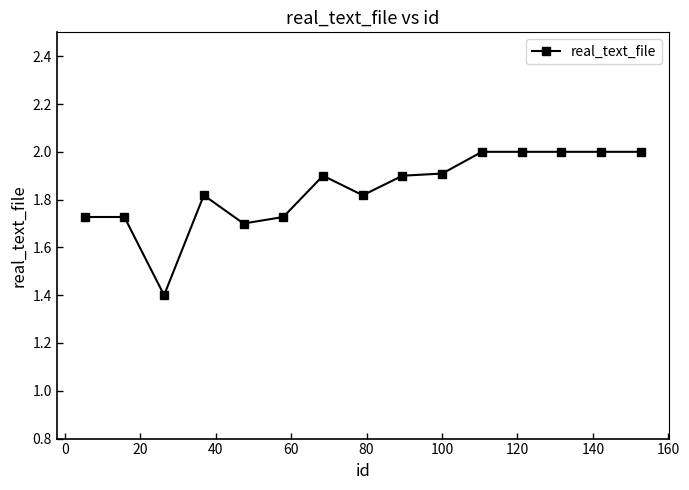

What is the value of the 12th point from the left?

2.0